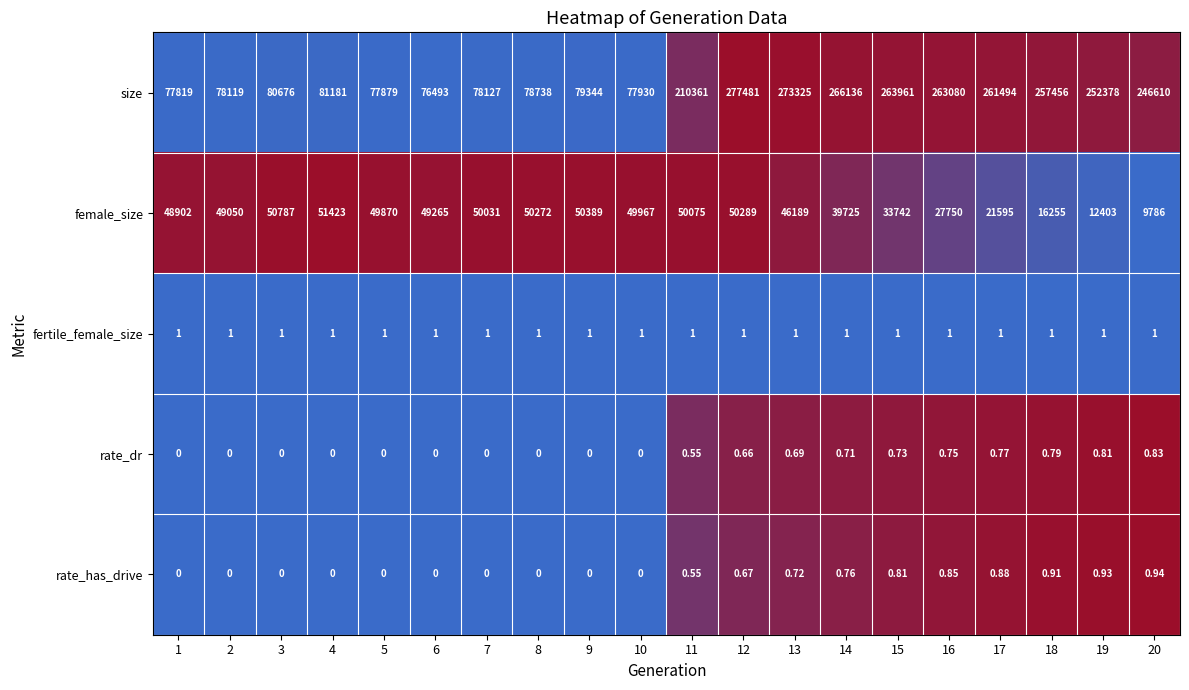

Between 8 and 14, which series saw the biggest shift?

size